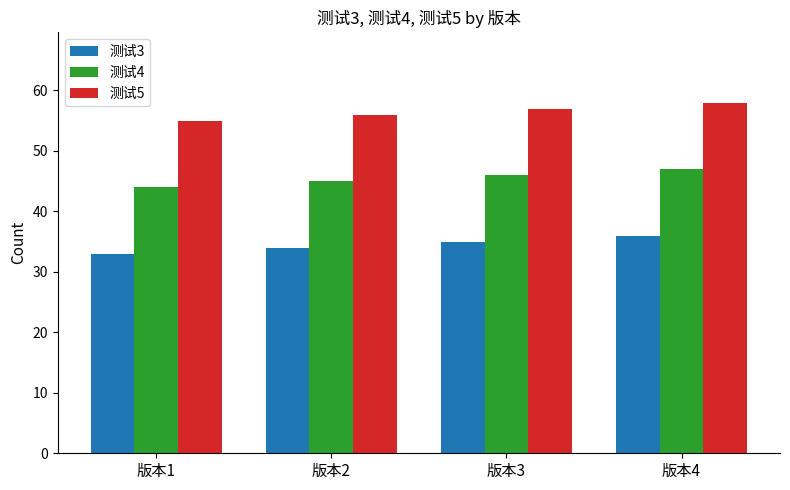

List the series in order of their overall mean, lowest first.

测试3, 测试4, 测试5